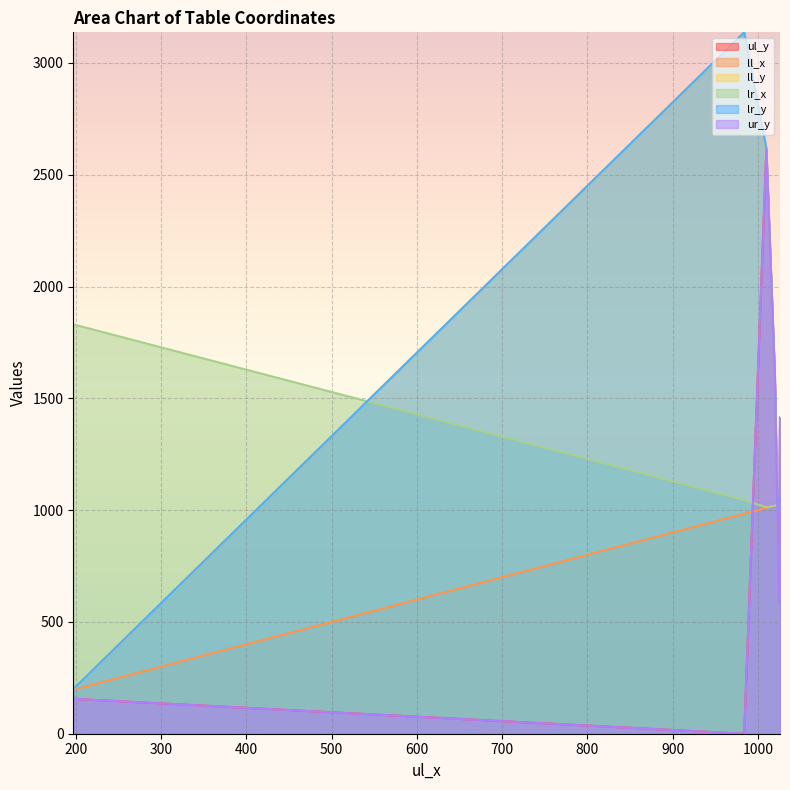

Reading left to right, what are all the values shown in this chart?

ul_y: columnsep=0	header=156	A_585=585	A_1414=1414	A_1595=1595	A_2614=2614
ll_x: columnsep=984	header=197	A_585=1025	A_1414=1026	A_1595=1020	A_2614=1010
ll_y: columnsep=3137	header=200	A_585=587	A_1414=1414	A_1595=1596	A_2614=2618
lr_x: columnsep=1045	header=1831	A_585=1026	A_1414=1027	A_1595=1021	A_2614=1013
lr_y: columnsep=3137	header=200	A_585=587	A_1414=1414	A_1595=1596	A_2614=2618
ur_y: columnsep=0	header=156	A_585=585	A_1414=1414	A_1595=1595	A_2614=2614